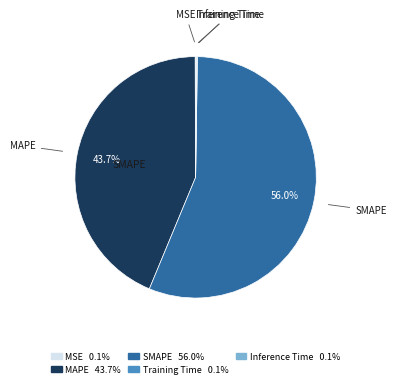

Is SMAPE the majority of the pie?

Yes